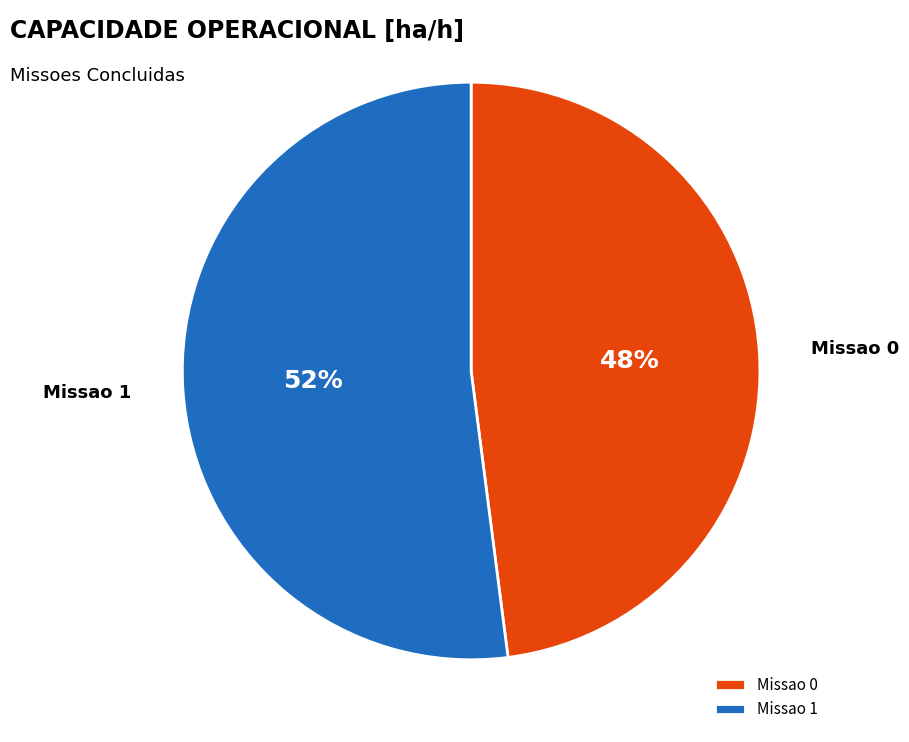

What is the largest slice in the pie chart?

Missao 1